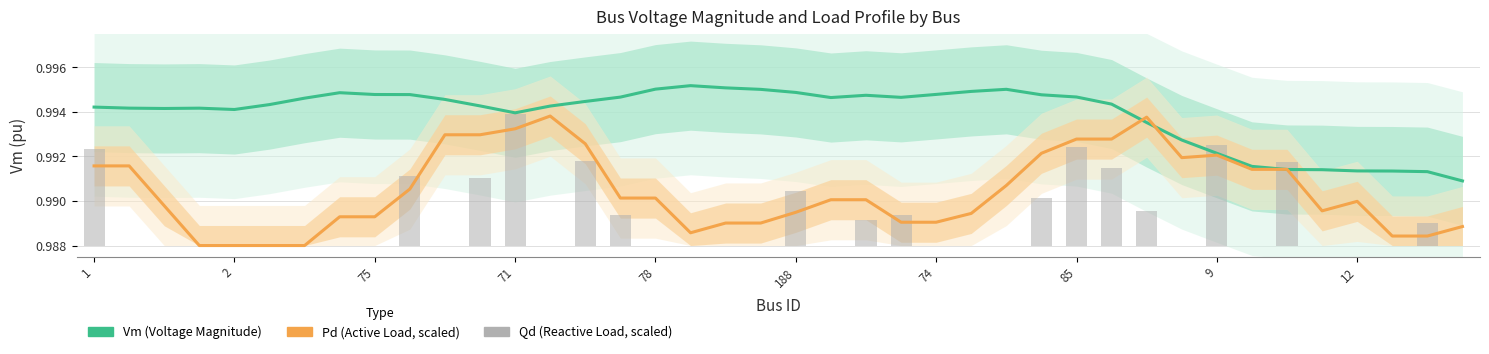

True or false: Vm (Voltage Magnitude) has a value of 0.4 at 33.

False